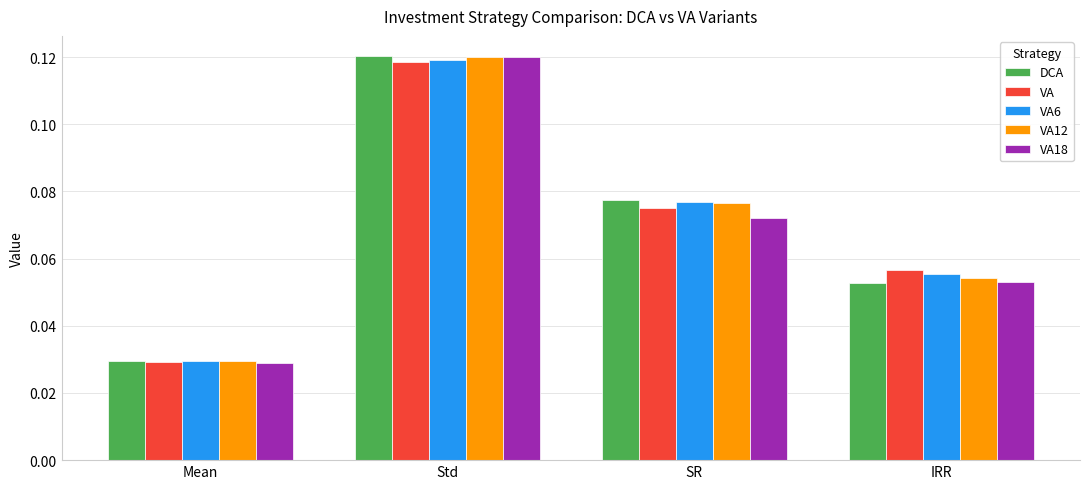

At which category does the chart reach its peak across all series?

Std